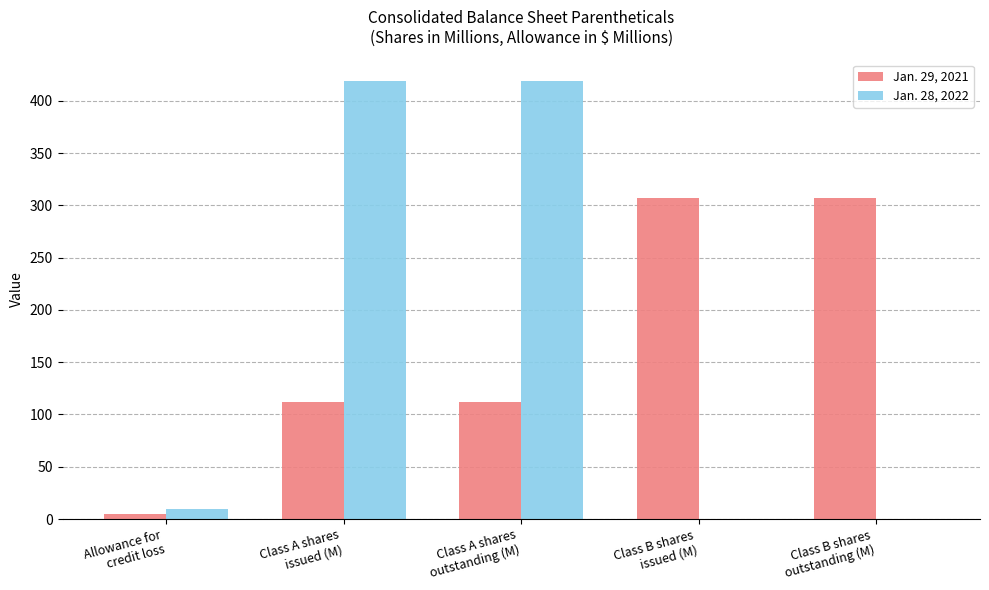

What is the sum of all Jan. 28, 2022 values?

847.6